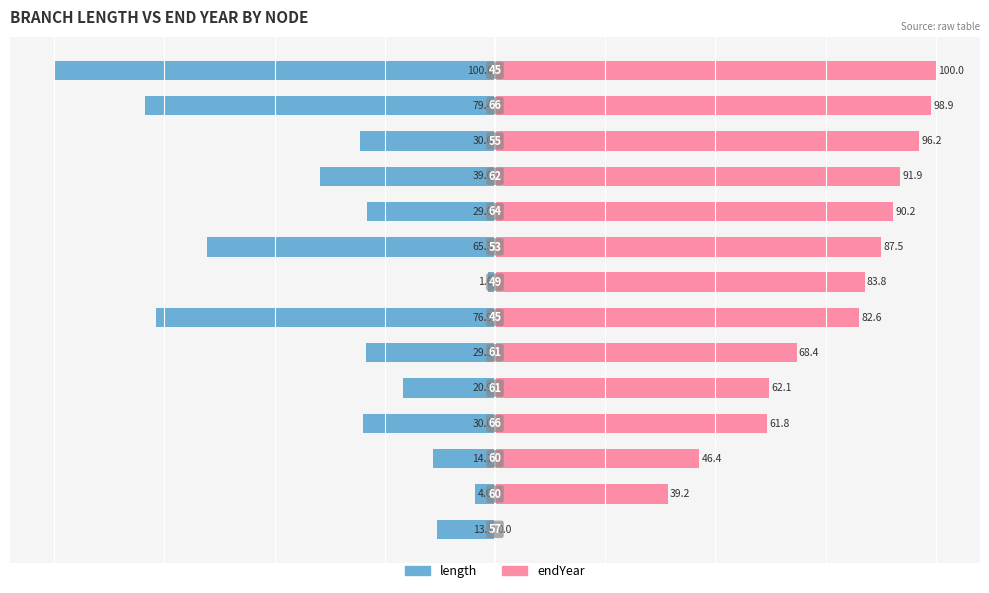

The value of length at 2 is -8.3. True or false?

False